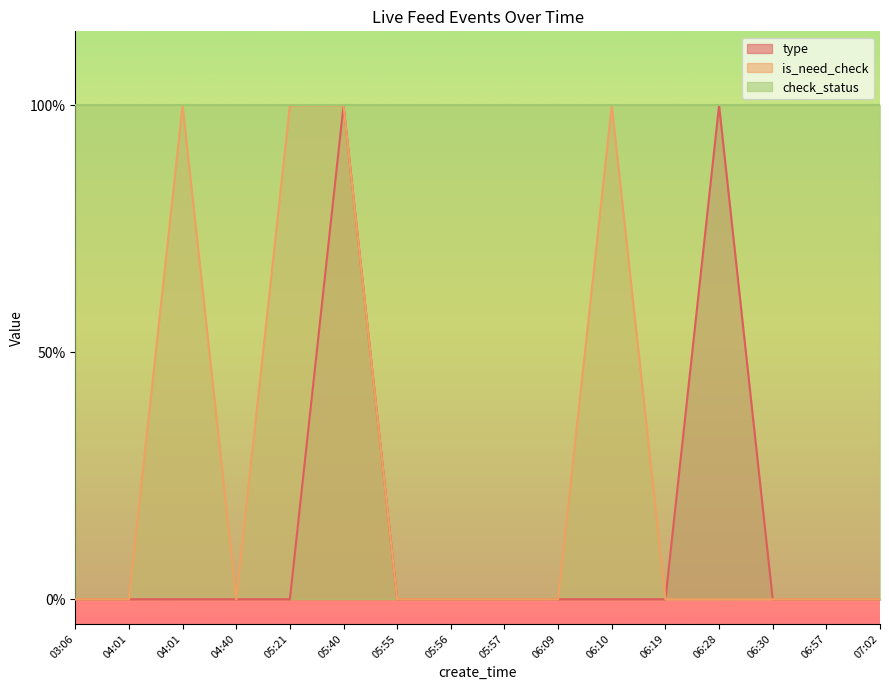

Is it true that type equals 0 at 04:01?

False